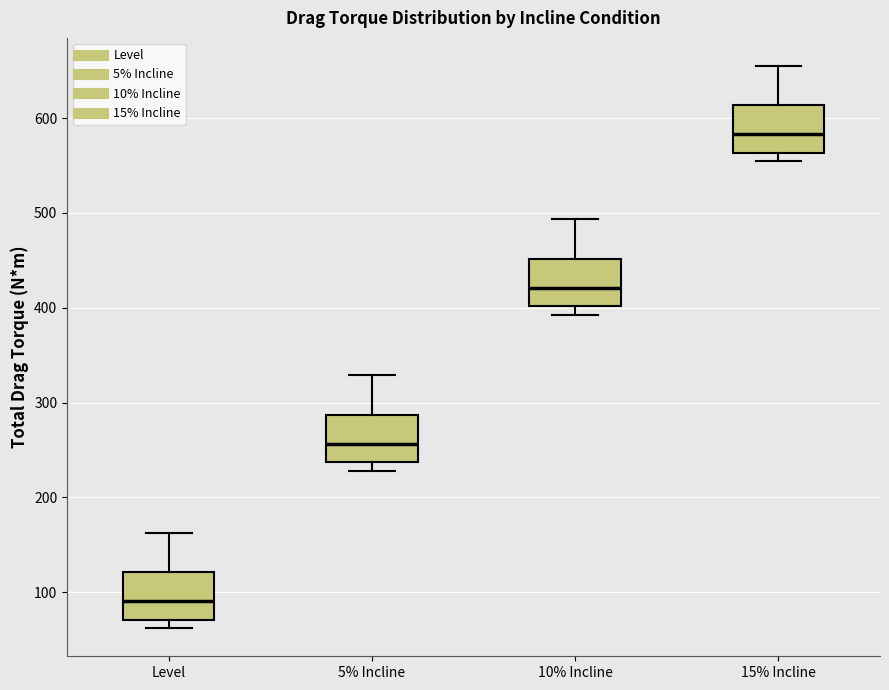

Reading left to right, transcribe this box plot: for each box, give where its median line is, the range the box spans, and where its two whiskers end, as read against the y-axis. The values are not printed on the chart, so give them approximately, as read against the axis.

Level: median 90, box 70 to 120, whiskers 60 to 160
5% Incline: median 260, box 240 to 290, whiskers 230 to 330
10% Incline: median 420, box 400 to 450, whiskers 390 to 490
15% Incline: median 580, box 560 to 610, whiskers 550 to 650